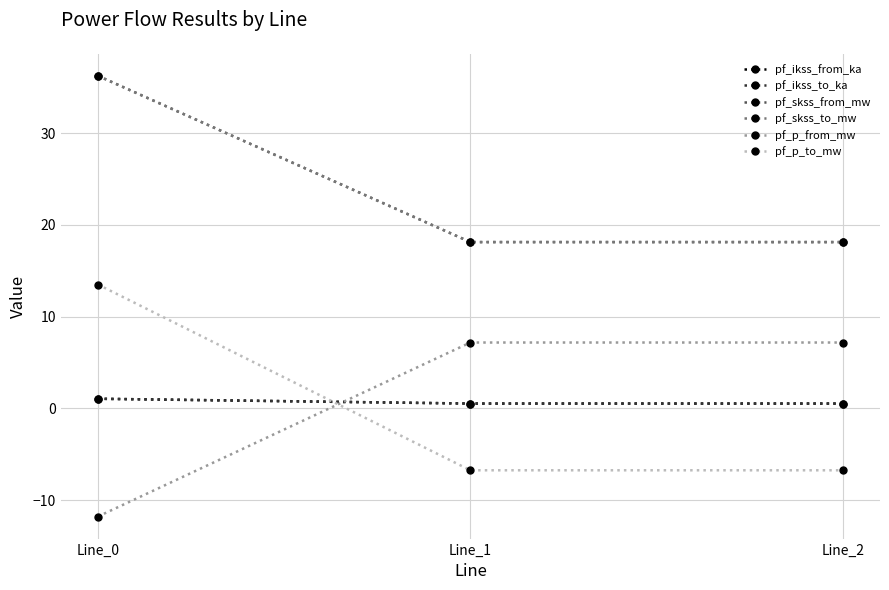

Which has a higher value, Line_0 or Line_1?

Line_0